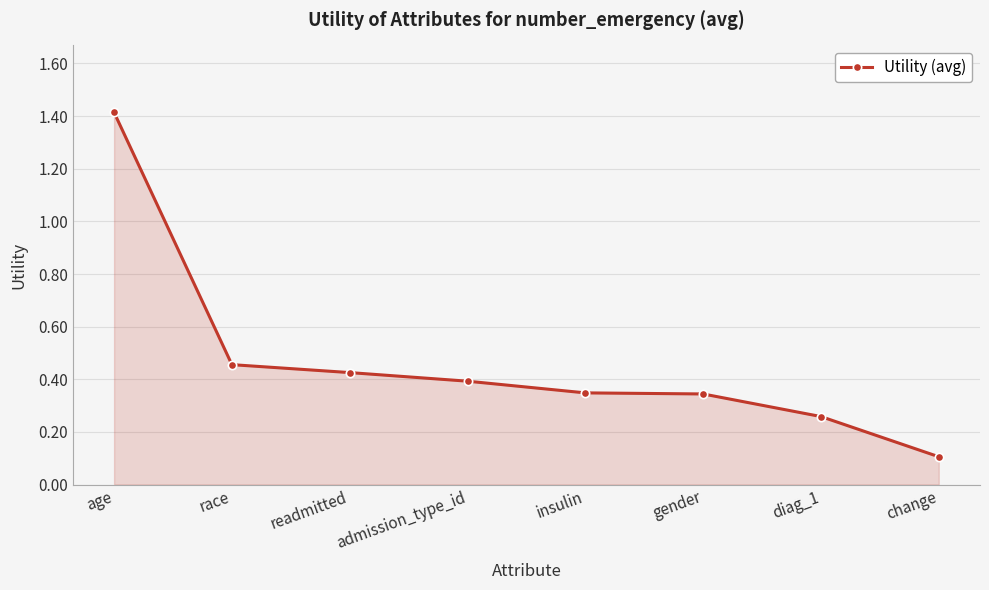

At which category does the chart reach its minimum across all series?

change